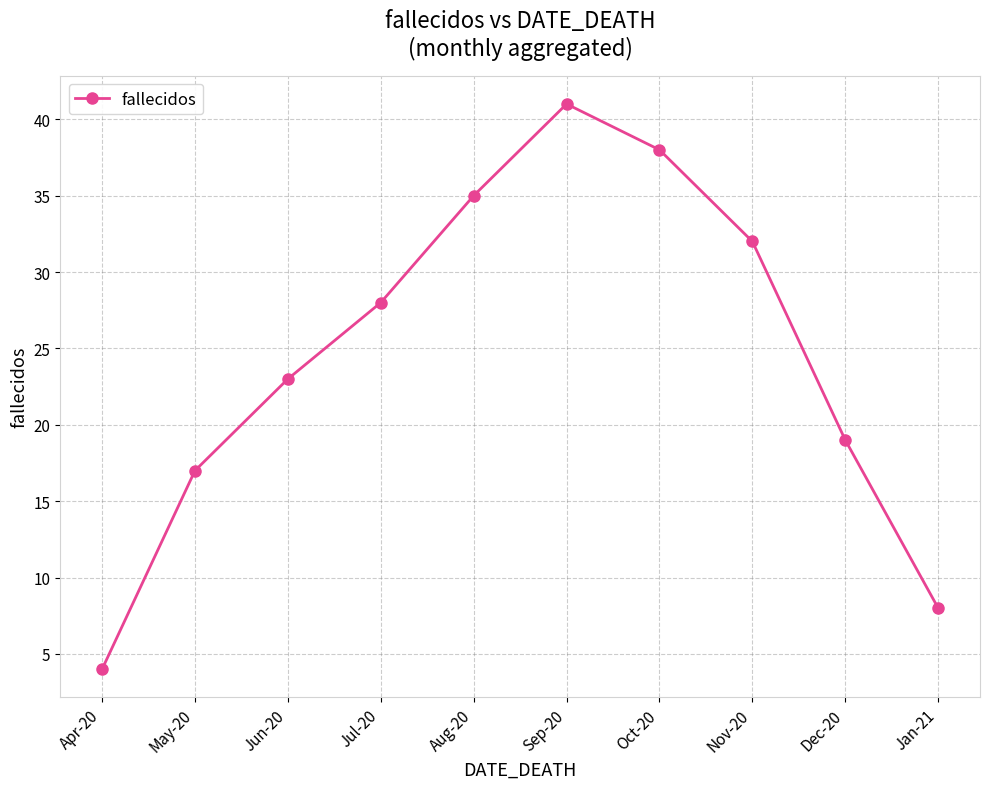

What is the difference between the second highest and minimum values?

34